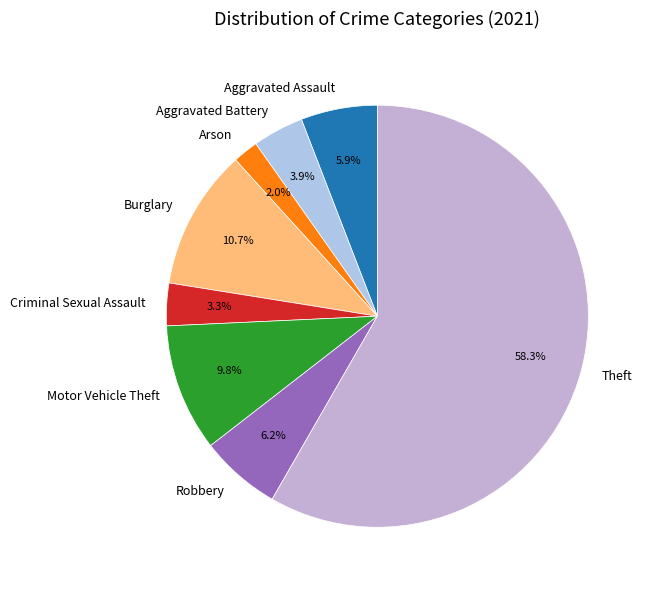

What percentage is the Robbery slice, to the nearest percent?

6%